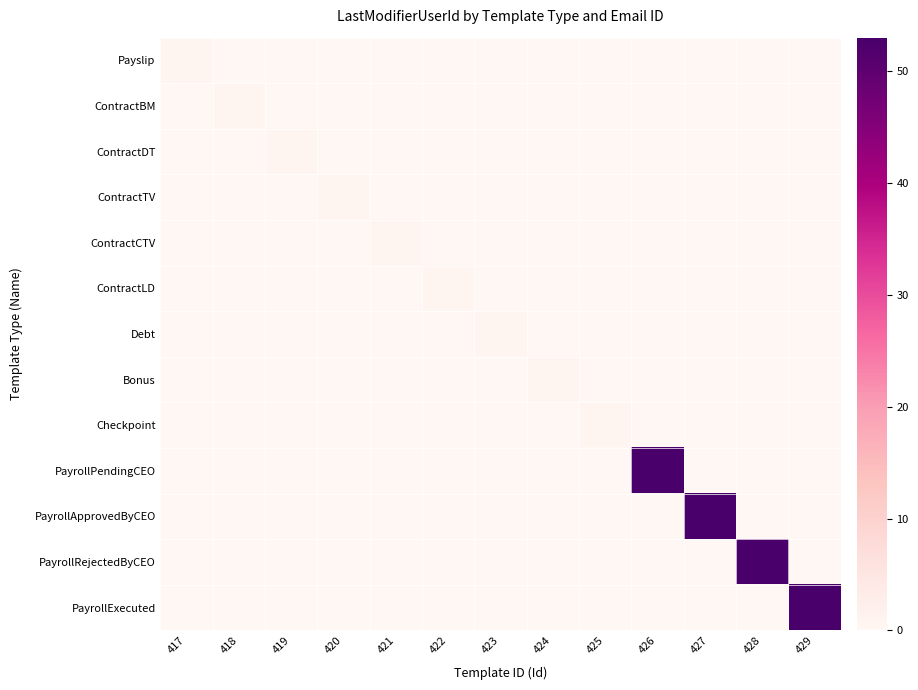

What is the spread (max minus min) of values at 425?

1